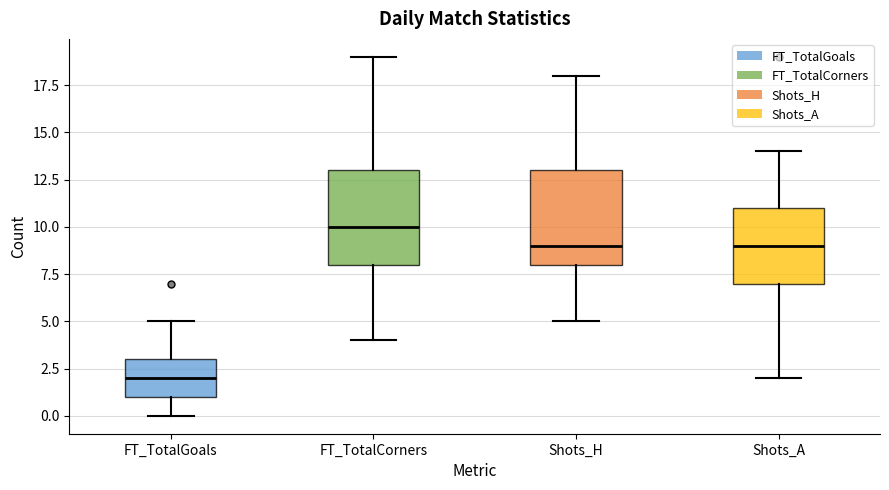

Which box has the highest median line?

FT_TotalCorners